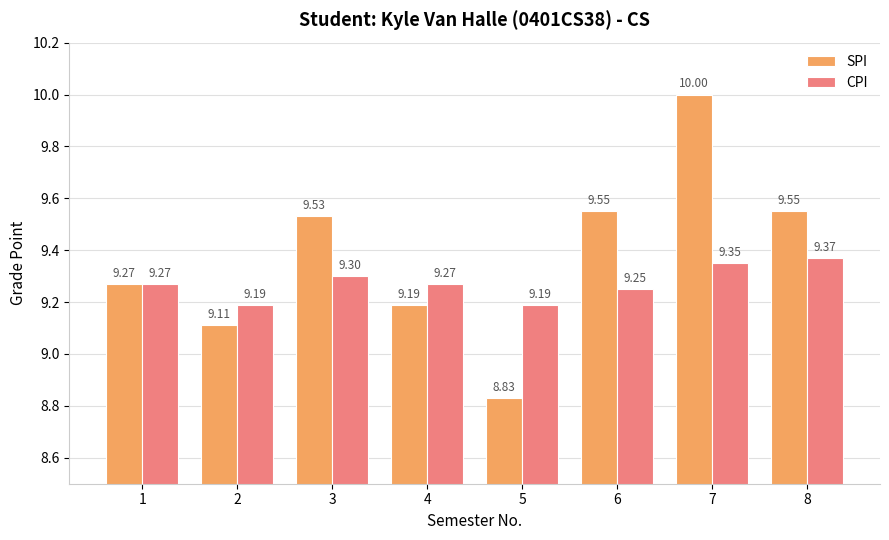

Count the number of data series in this chart.

2